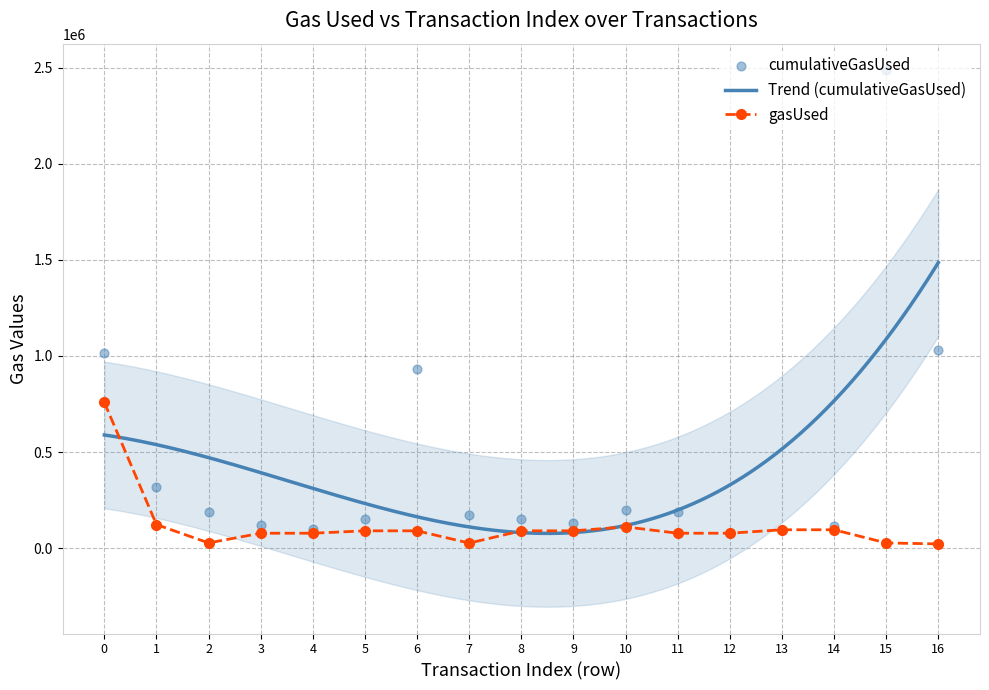

At which category is the sum across all series the highest?

15